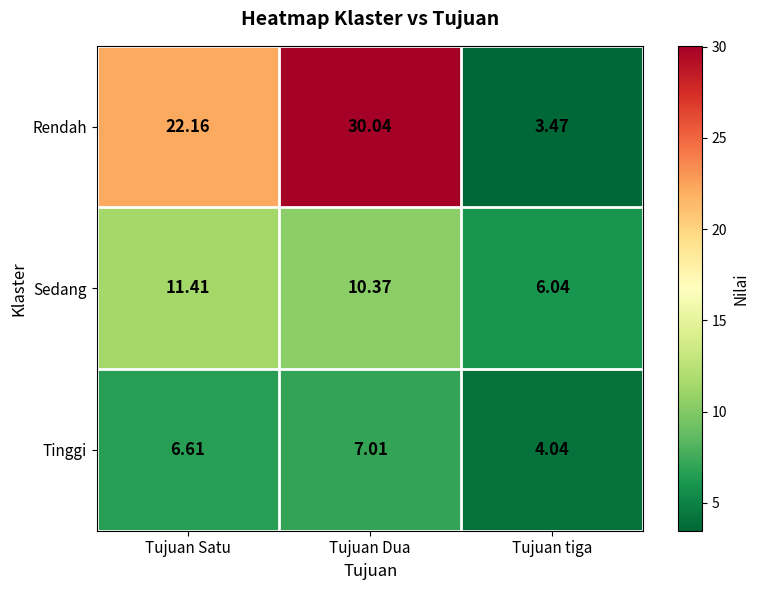

Which category has the highest value in the Tinggi series?

Tujuan Dua